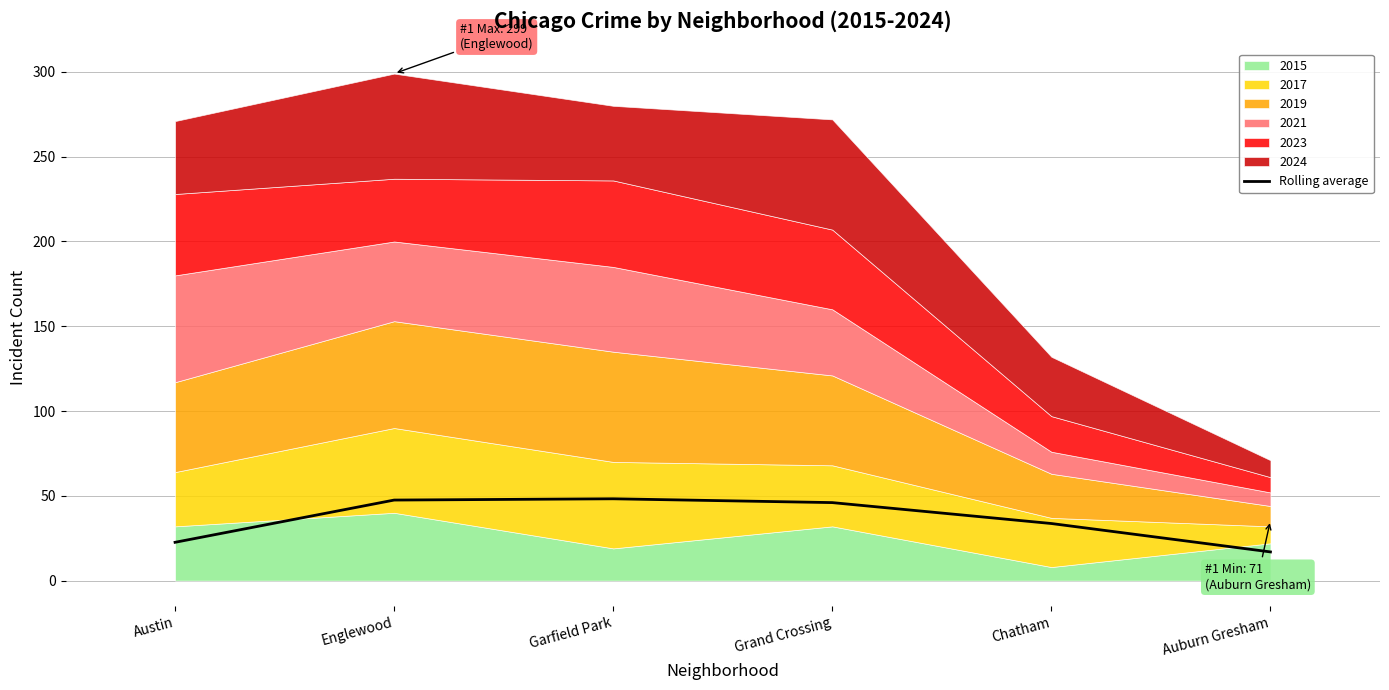

What is the difference between the maximum and minimum values?

31.3